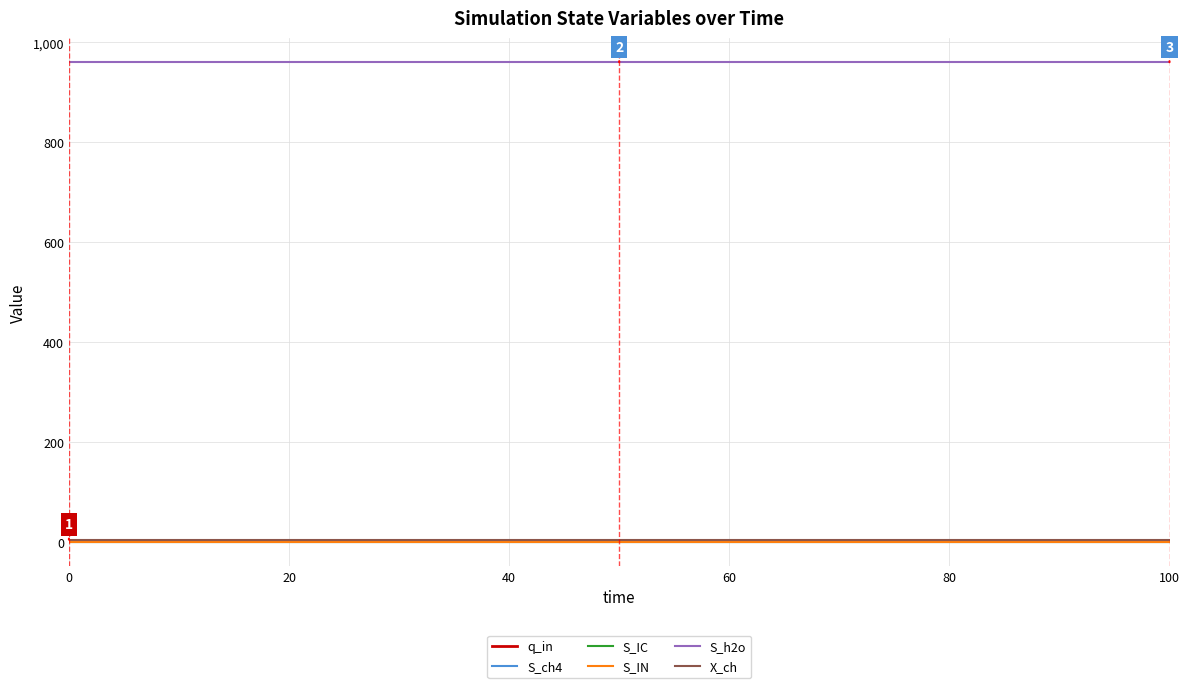

How many lines are shown in the chart?

6